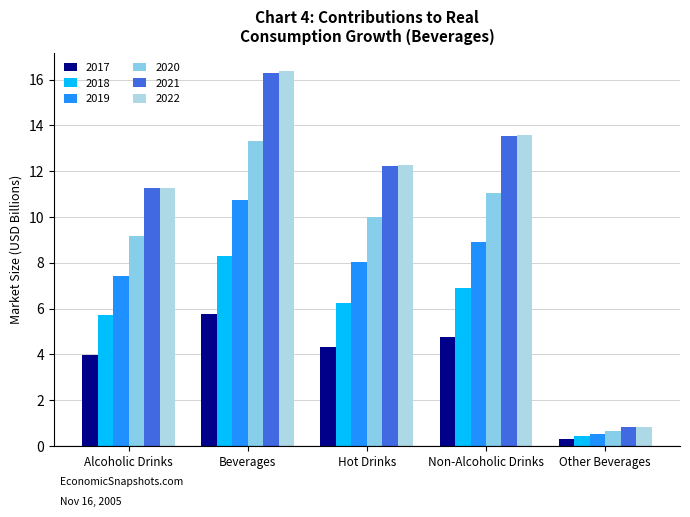

What is the total value across all series at Beverages?

70.8